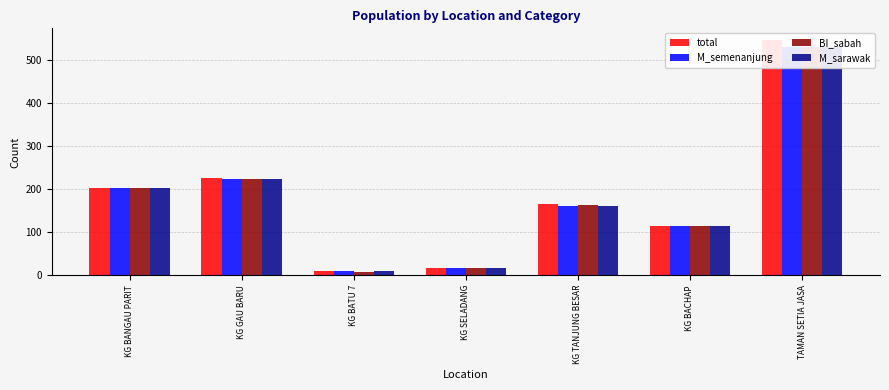

What is the greatest value displayed?

547